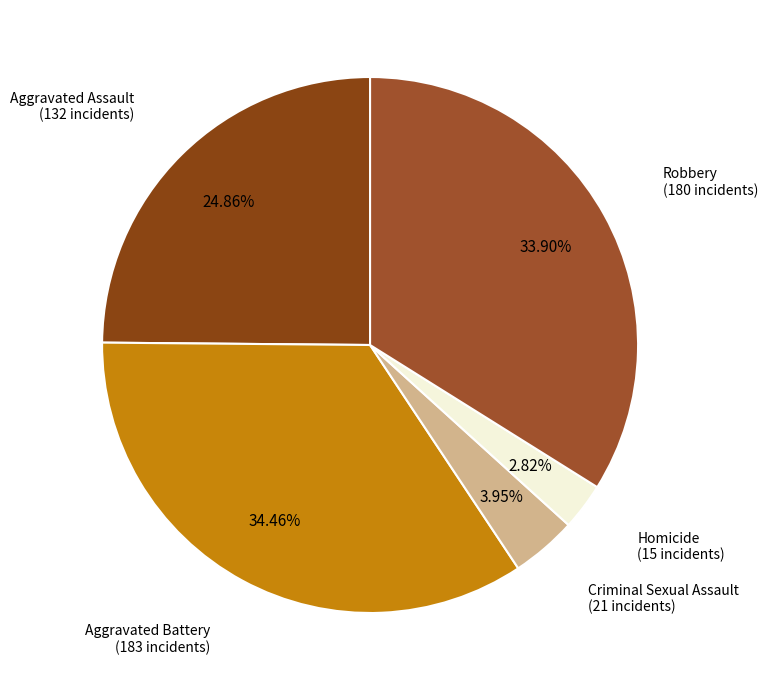

Is there any slice that represents more than half of the pie?

No